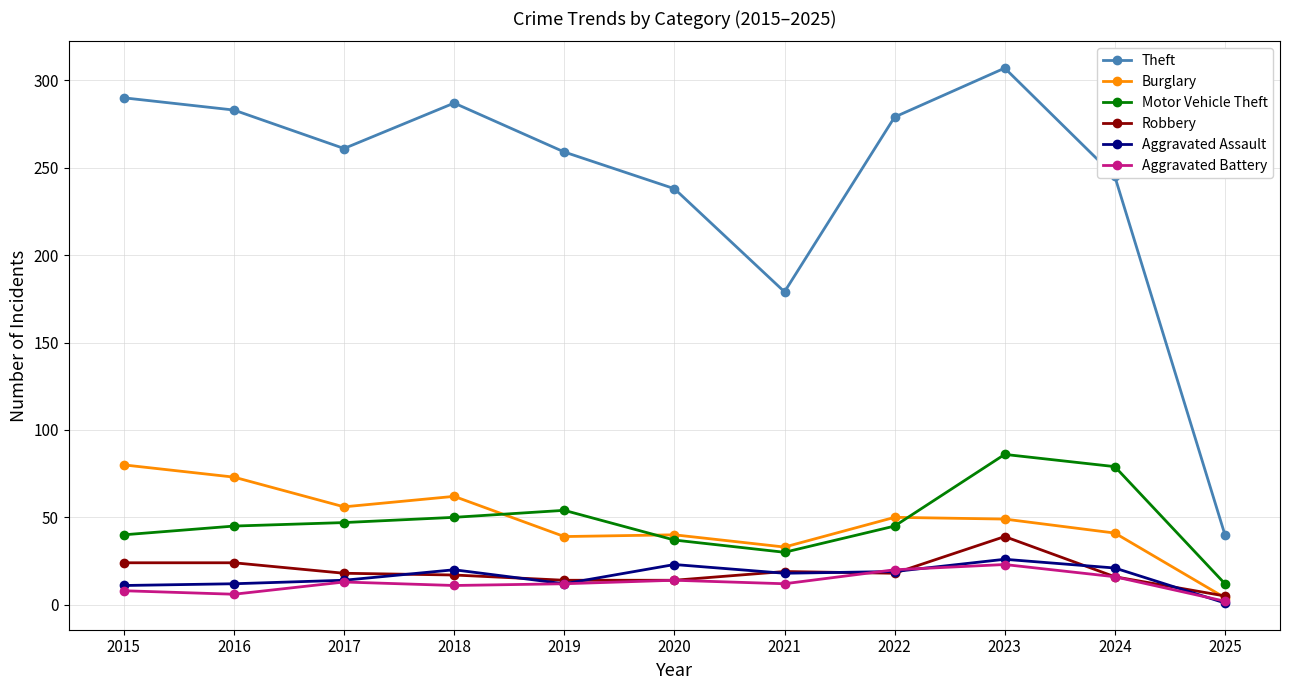

True or false: Aggravated Battery and Theft intersect in this chart.

False